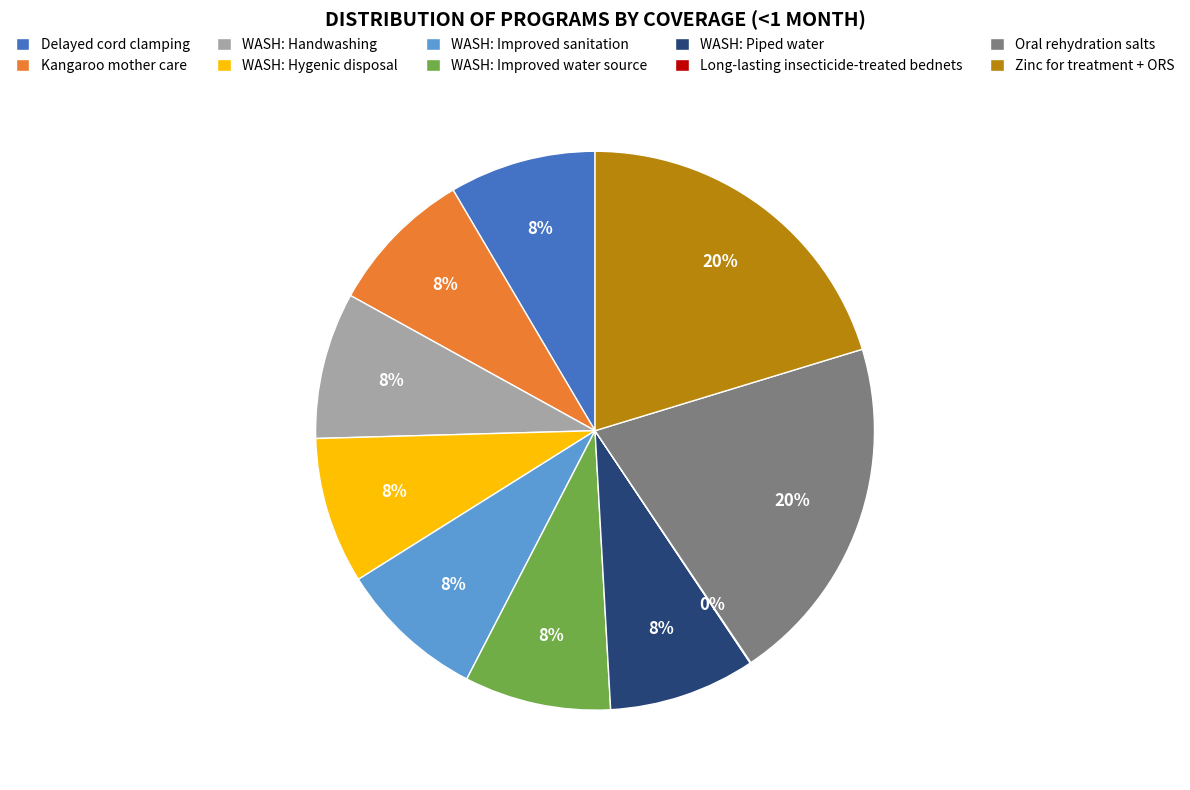

Do Oral rehydration salts and WASH: Hygenic disposal together represent more than half of the pie?

No